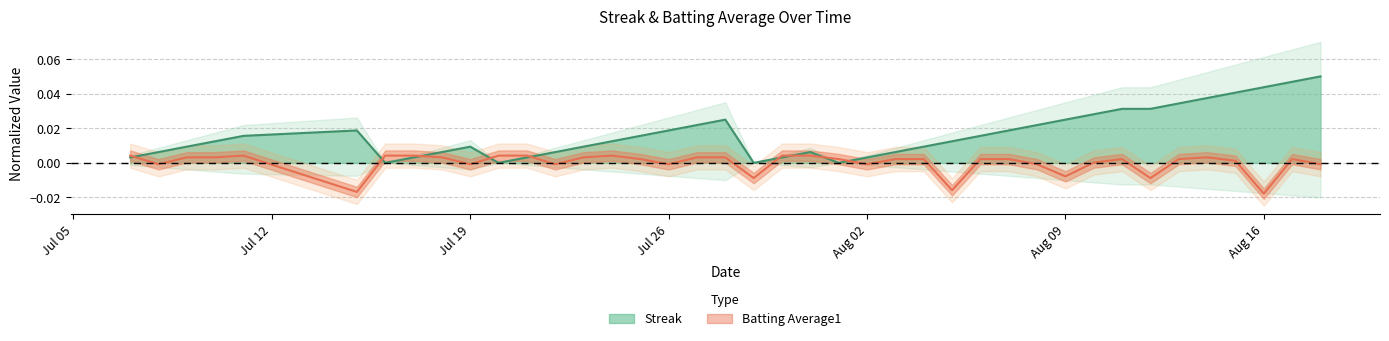

How many lines are shown in the chart?

2